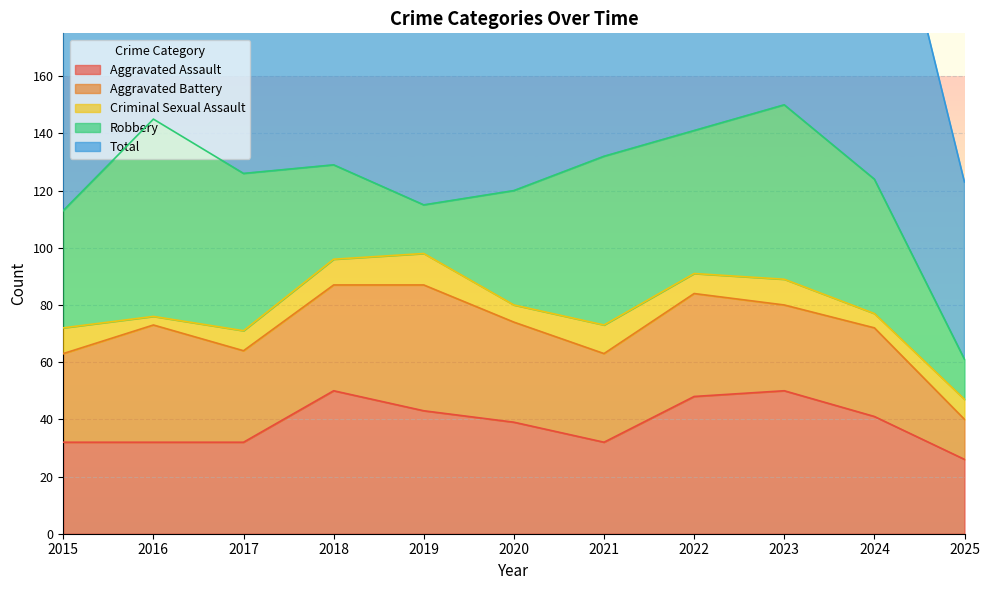

How many lines are shown in the chart?

5